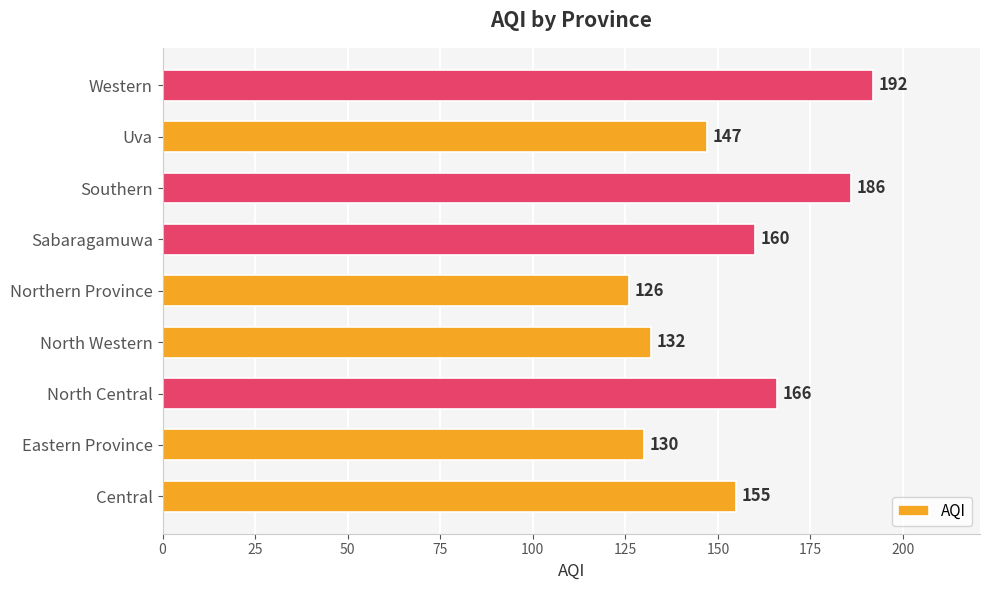

What is the minimum value shown in the chart?

126